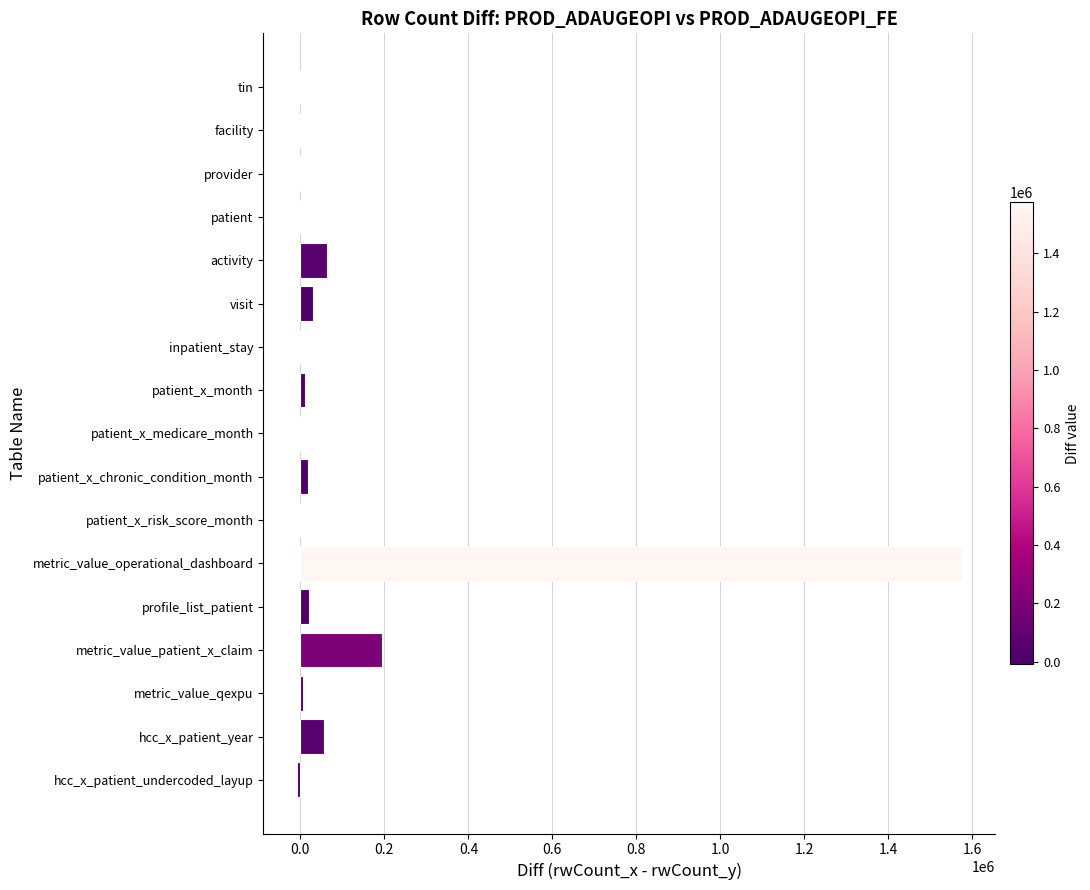

Which has a higher value, hcc_x_patient_year or tin?

hcc_x_patient_year